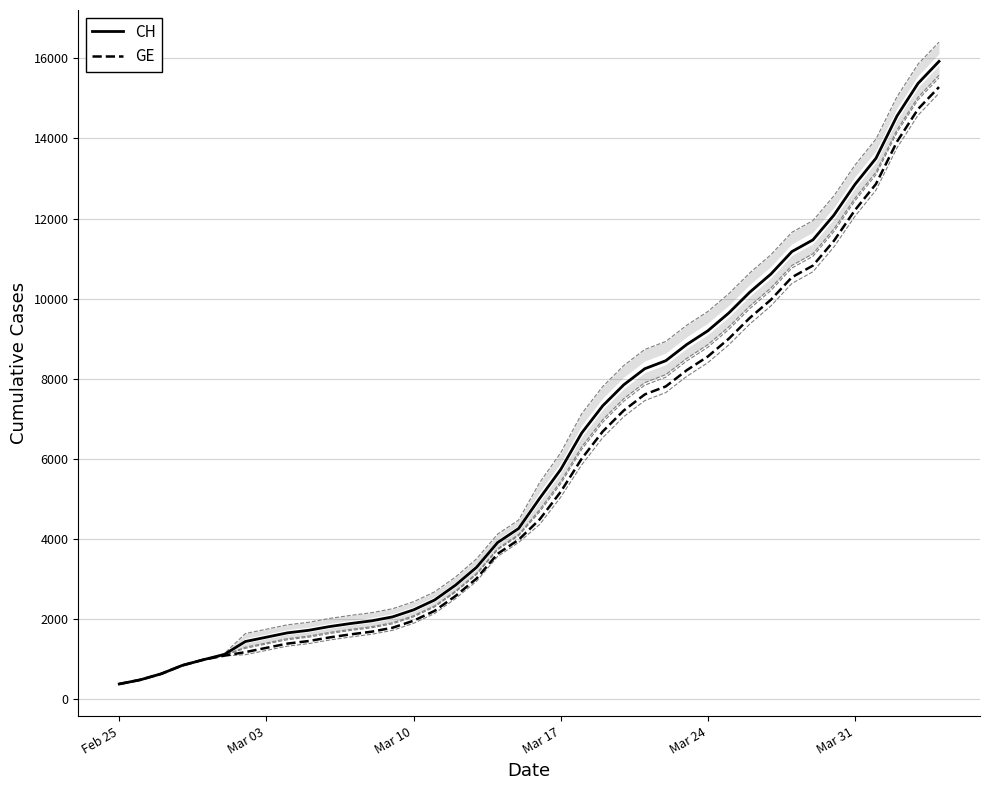

What is the value of the GE point at the 14th from the left?

1780